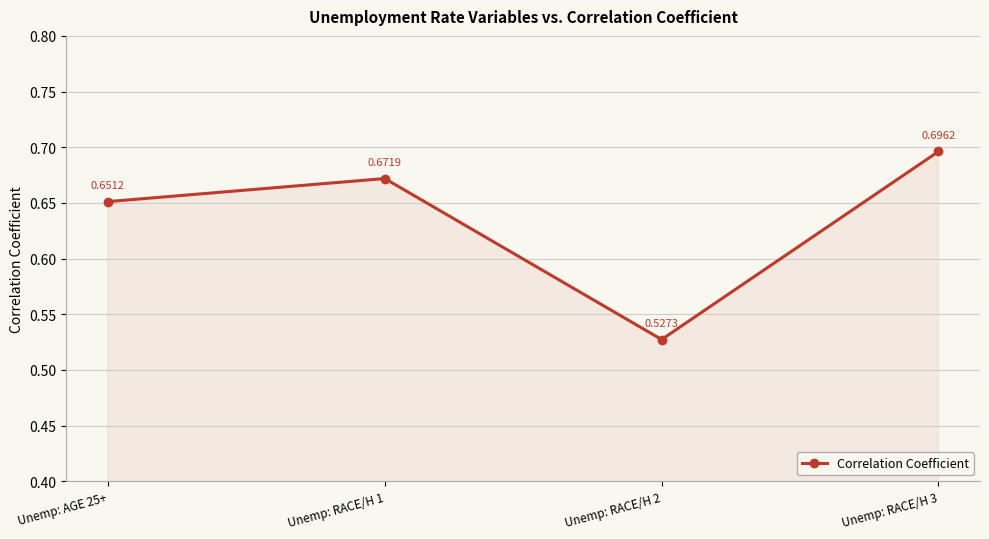

The value at Unemp: RACE/H 3 is 0.4. True or false?

False